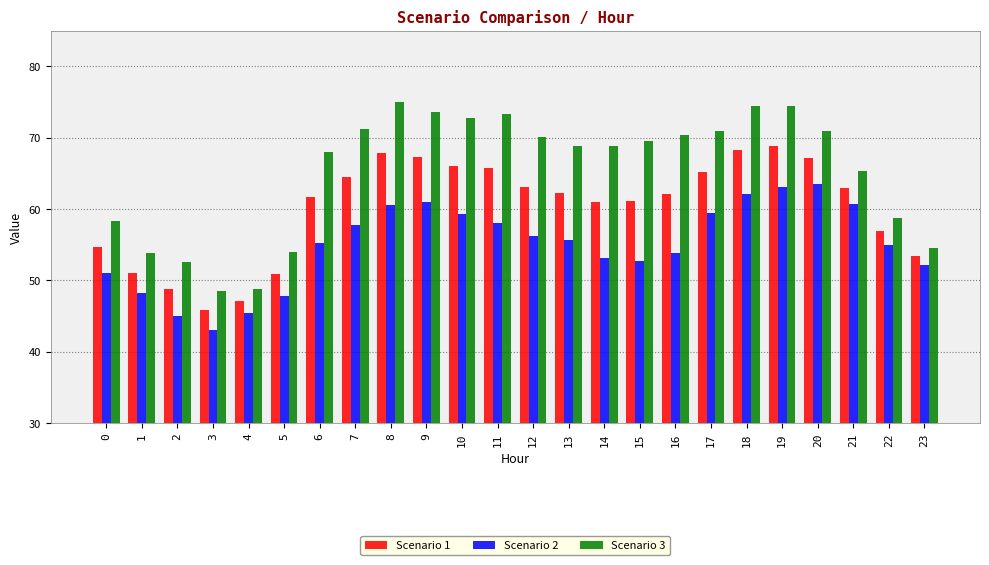

Which series has the widest spread of values?

Scenario 3